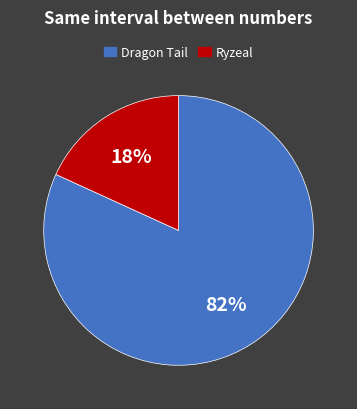

To the nearest percent, what is the difference between the largest and smallest slice percentages?

64%